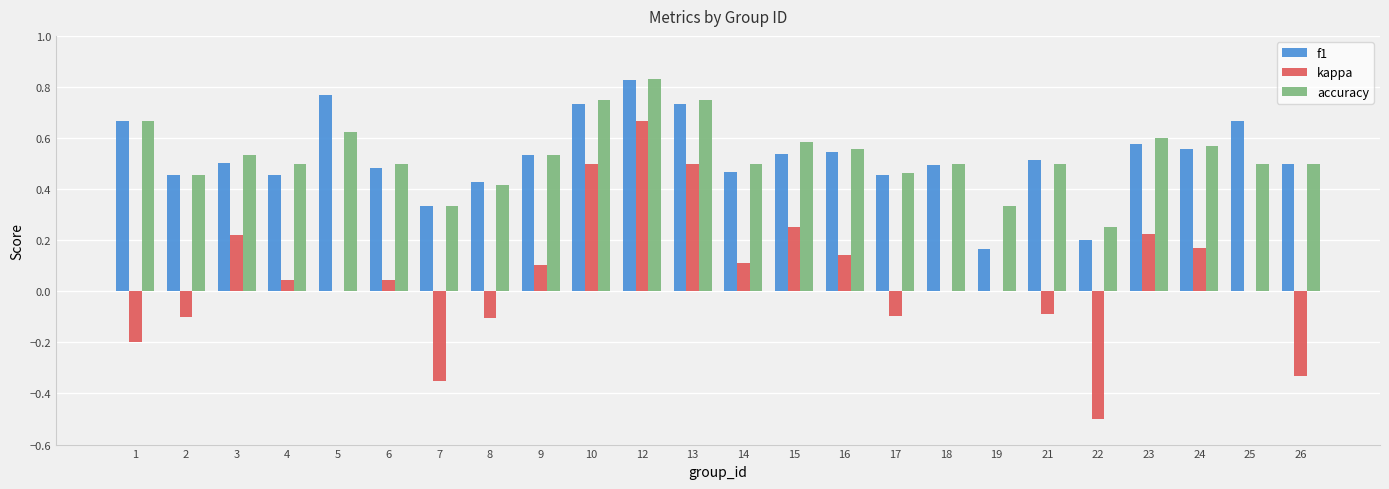

What is the sum of all f1 values?

12.6